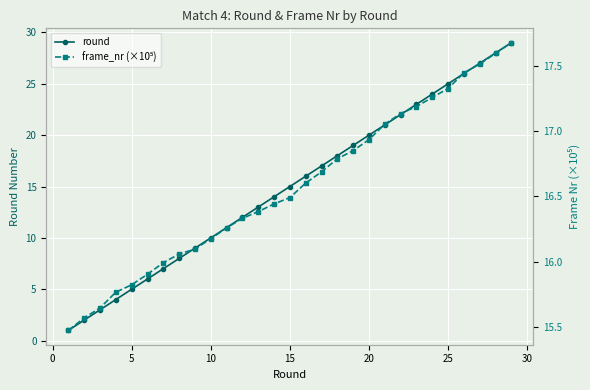

Is it true that frame_nr (×10⁵) equals 7.2 at 25?

False